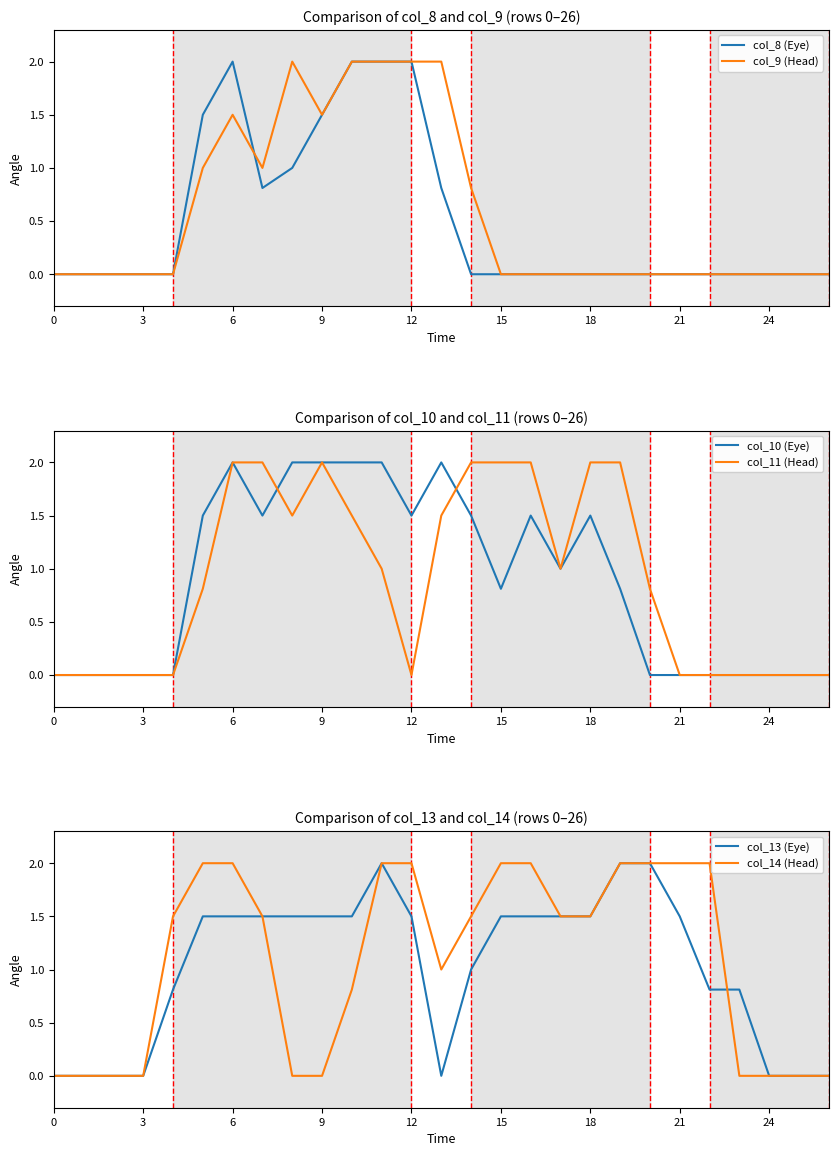

How many values in the col_14 (Head) series exceed 1?

15